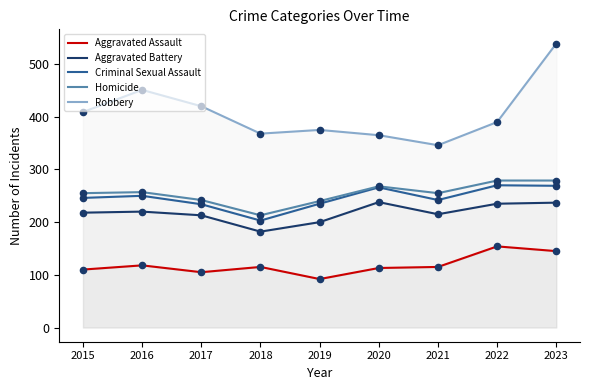

Which series has the largest total across all categories?

Robbery